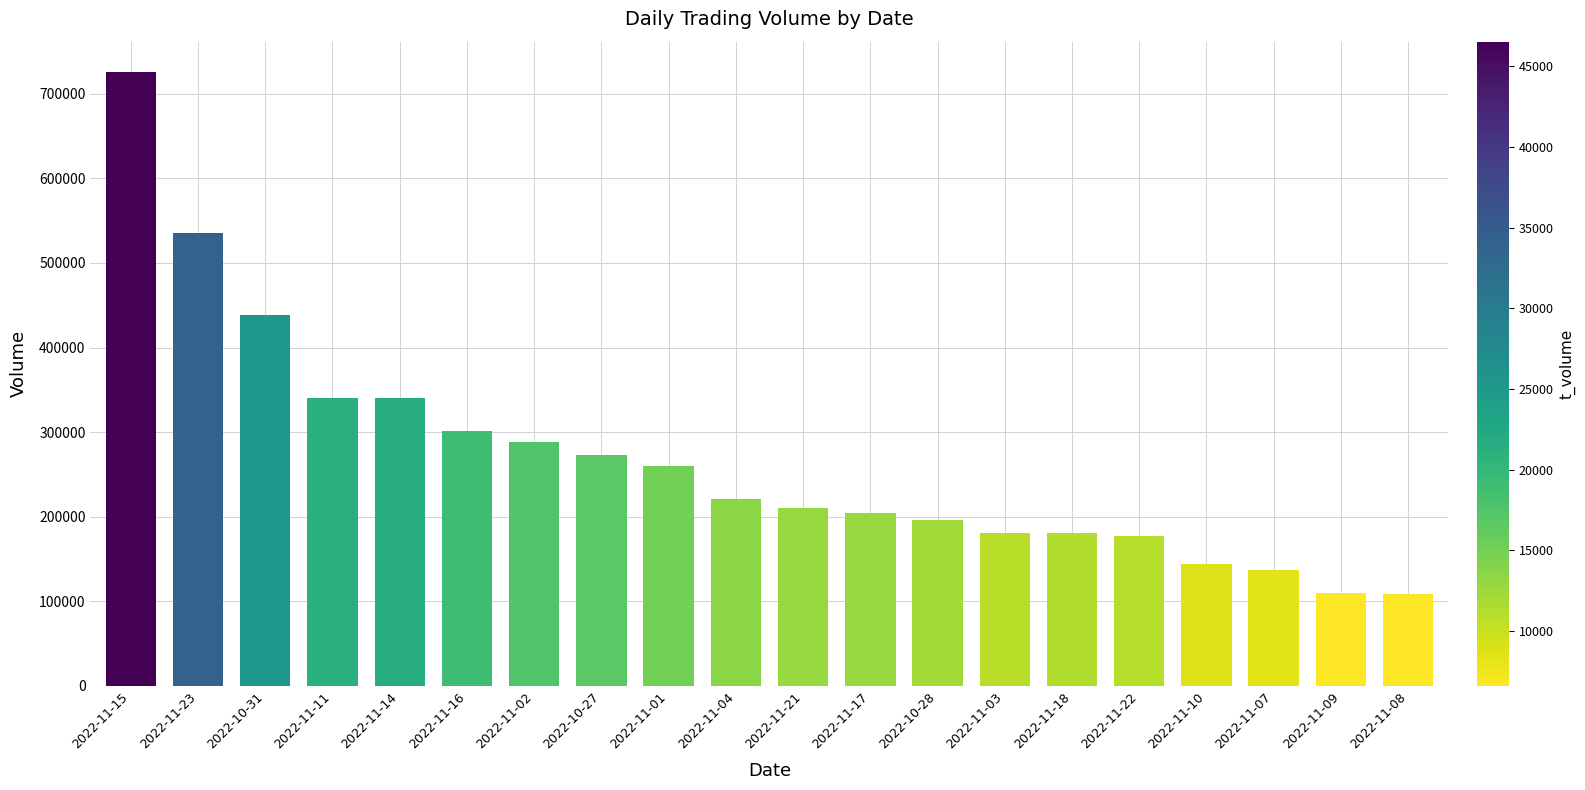

Between 2022-11-15 and 2022-11-17, which is larger?

2022-11-15